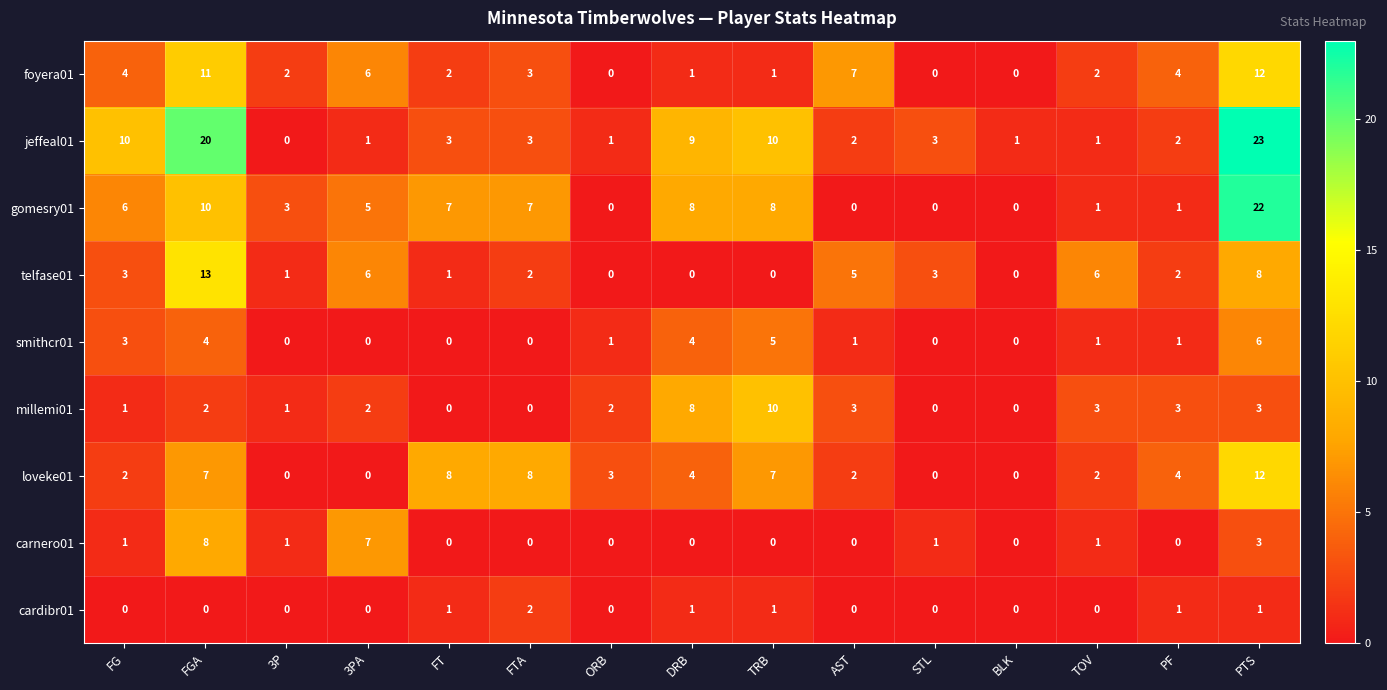

At which category does the chart reach its peak across all series?

PTS